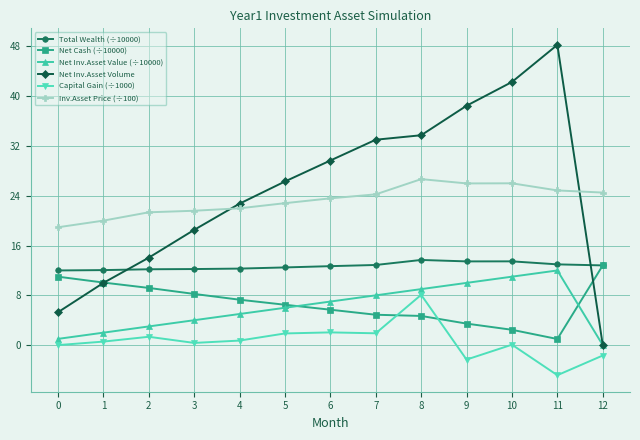

The Inv.Asset Price (÷100) series shows 41.0 at 6. True or false?

False